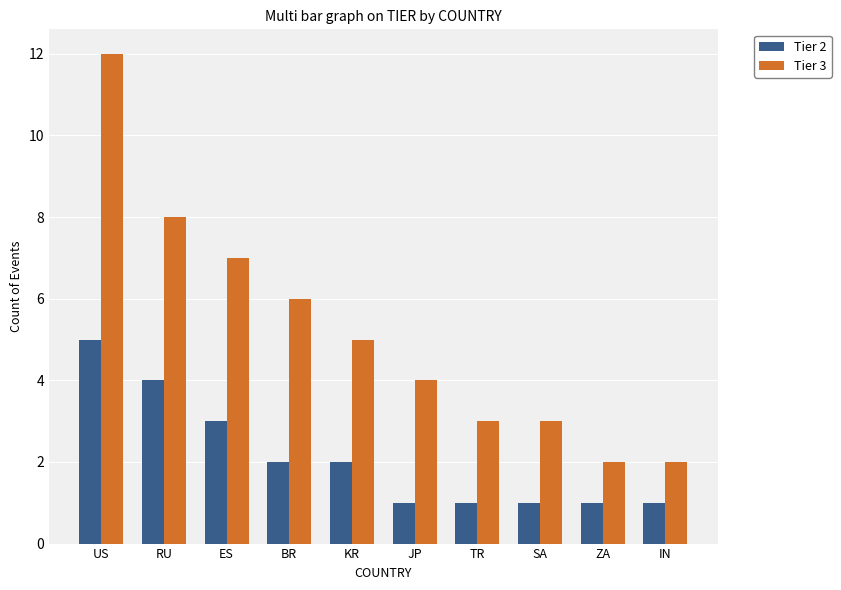

List the series in order of their peak value, highest first.

Tier 3, Tier 2